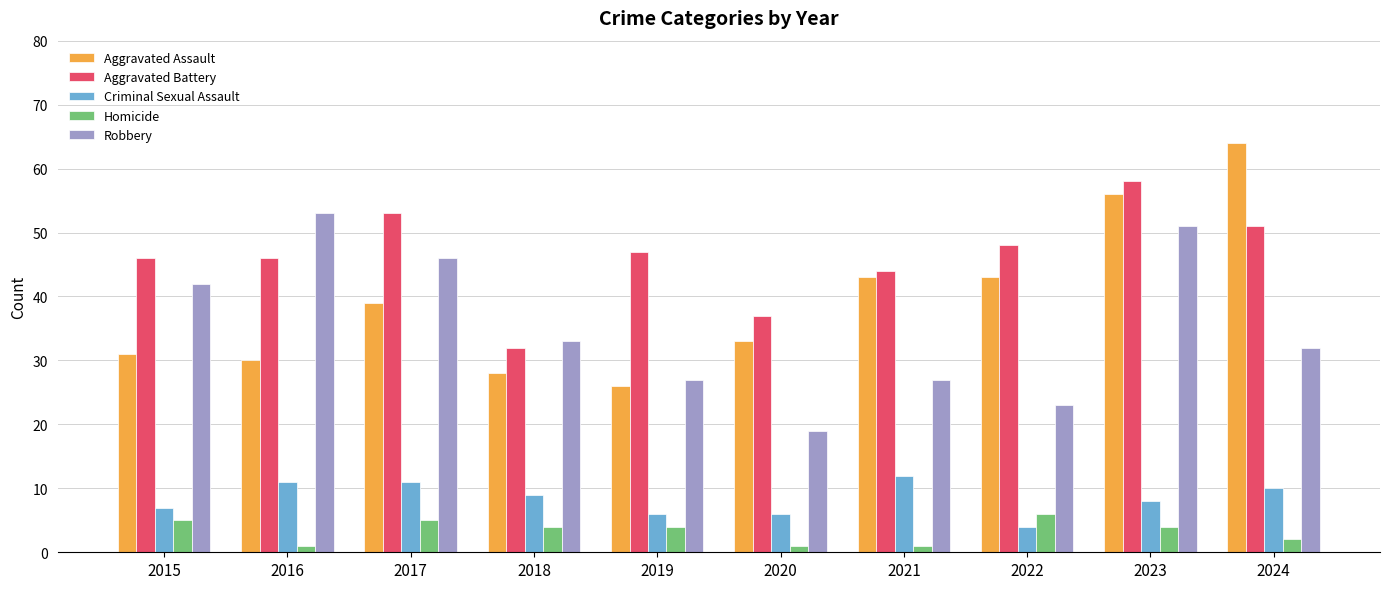

Which series has the largest total across all categories?

Aggravated Battery